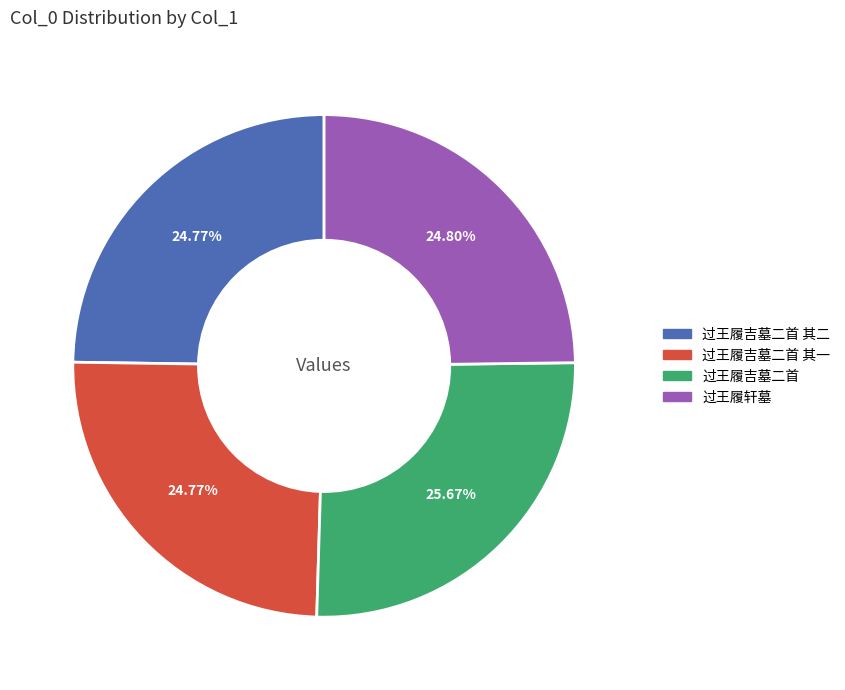

Approximately how many times larger is the value at 过王履轩墓 compared to 过王履吉墓二首?

1.0